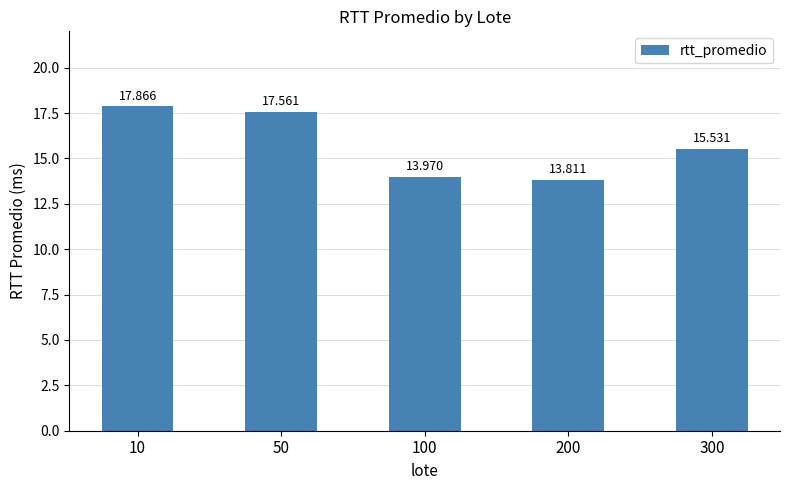

How many data points are less than 15?

2